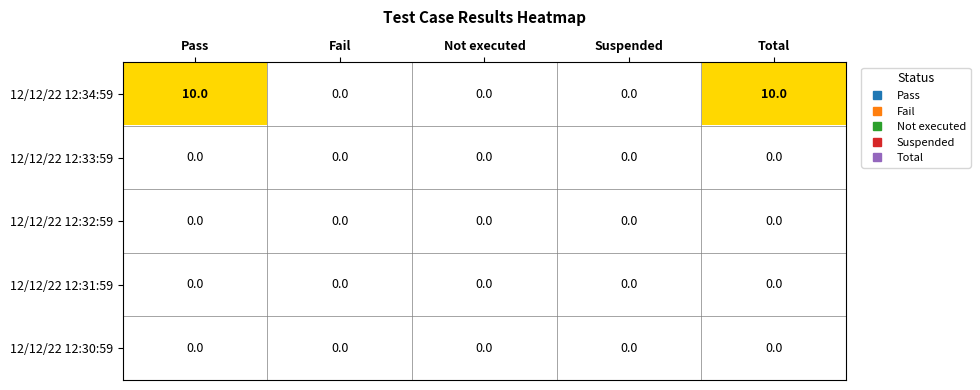

What is the total value across all series at Pass?

10